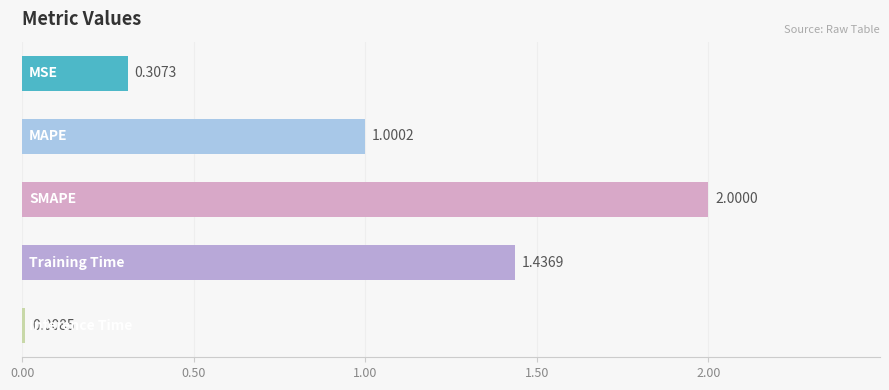

What is the average value?

1.0